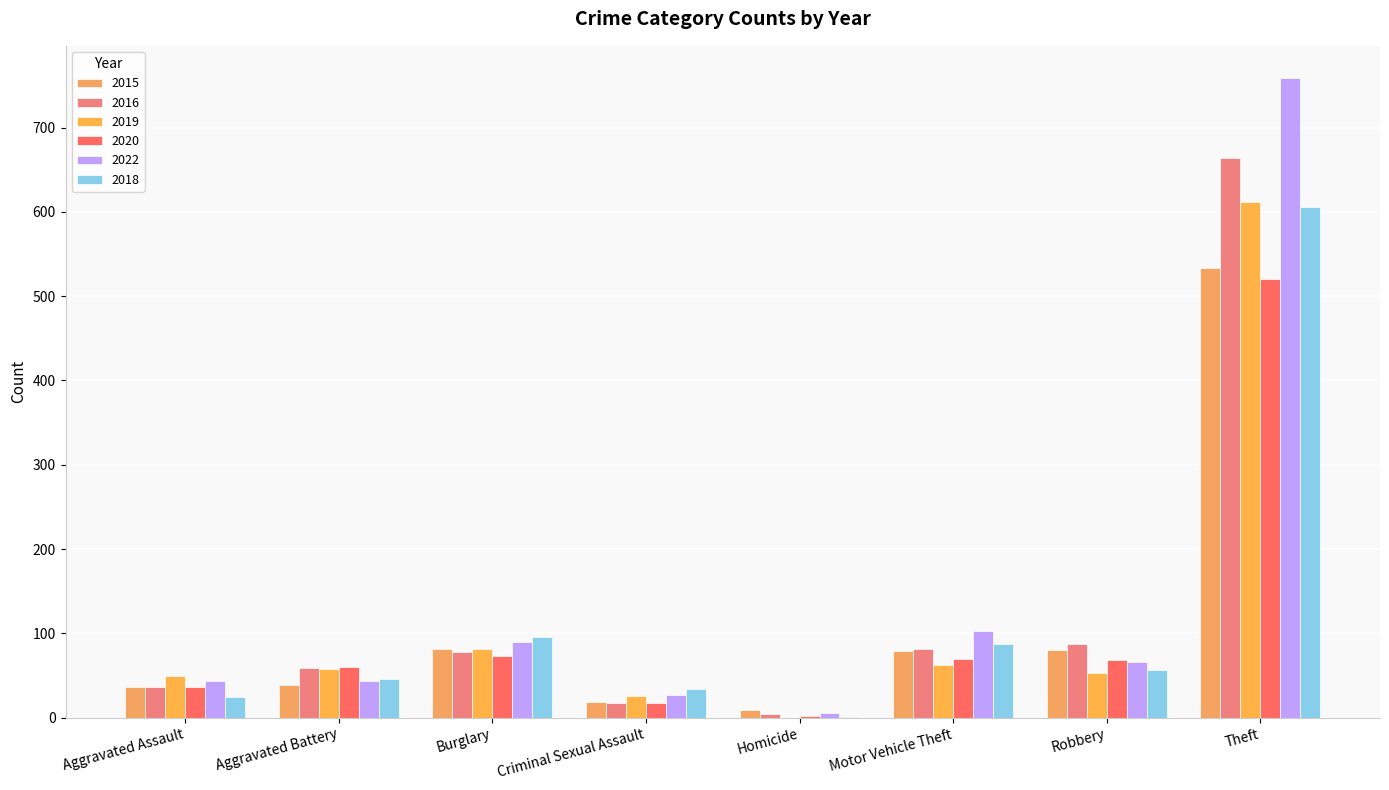

Is it true that 2016 equals 37 at Aggravated Assault?

True